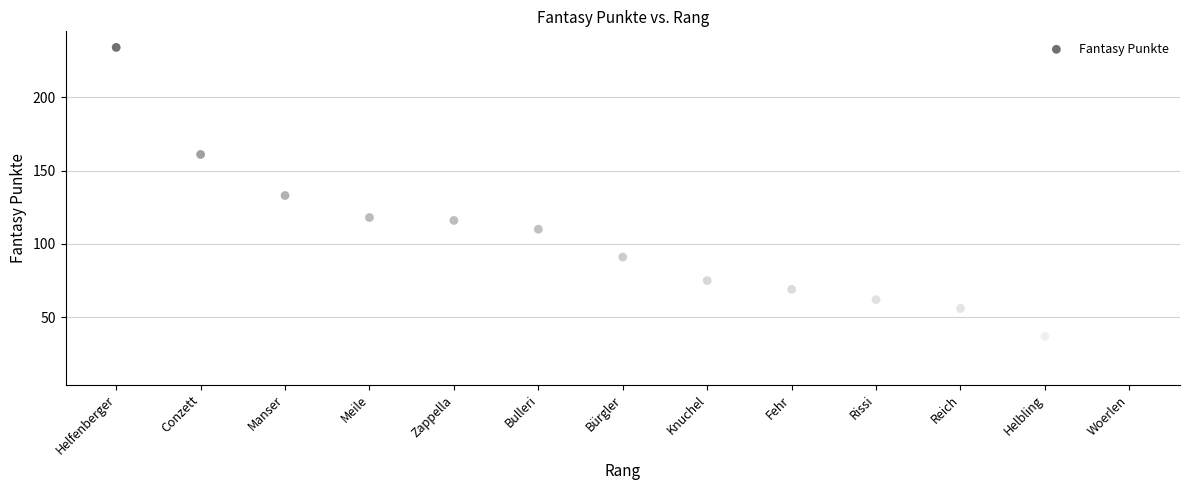

What is the range of X values (max minus min)?

12